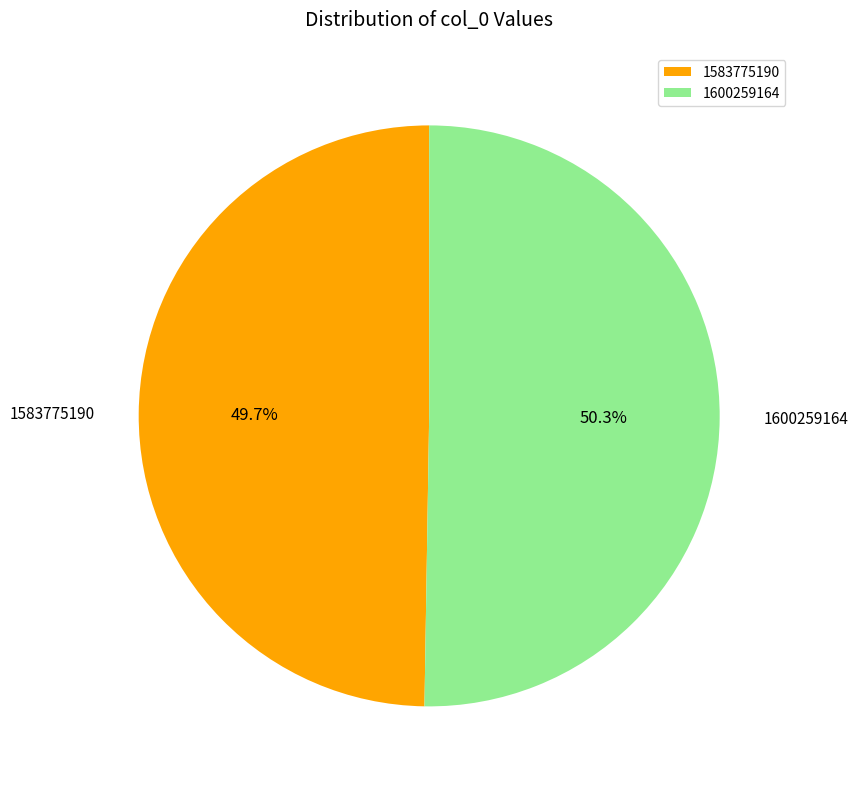

Which has a higher value, 1583775190 or 1600259164?

1600259164